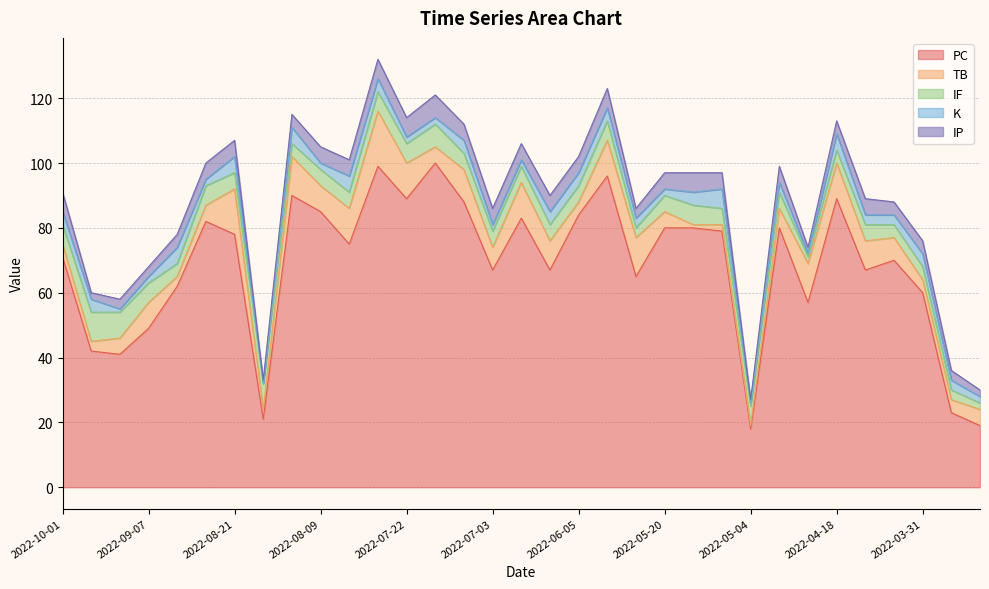

What is the value of the TB point at the 4th from the left?

8